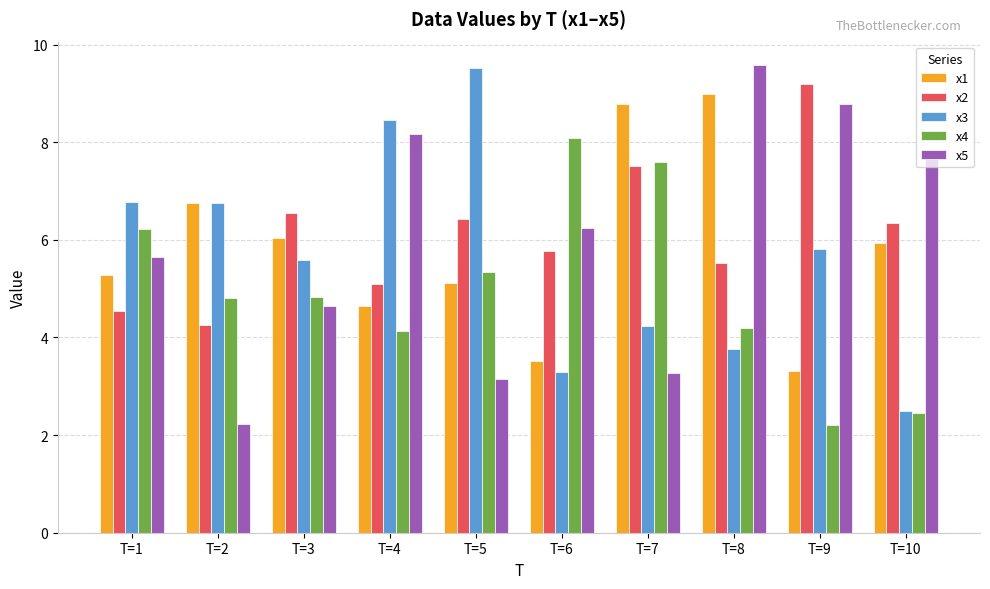

What is the approximate value of x3 at T=5?

9.5